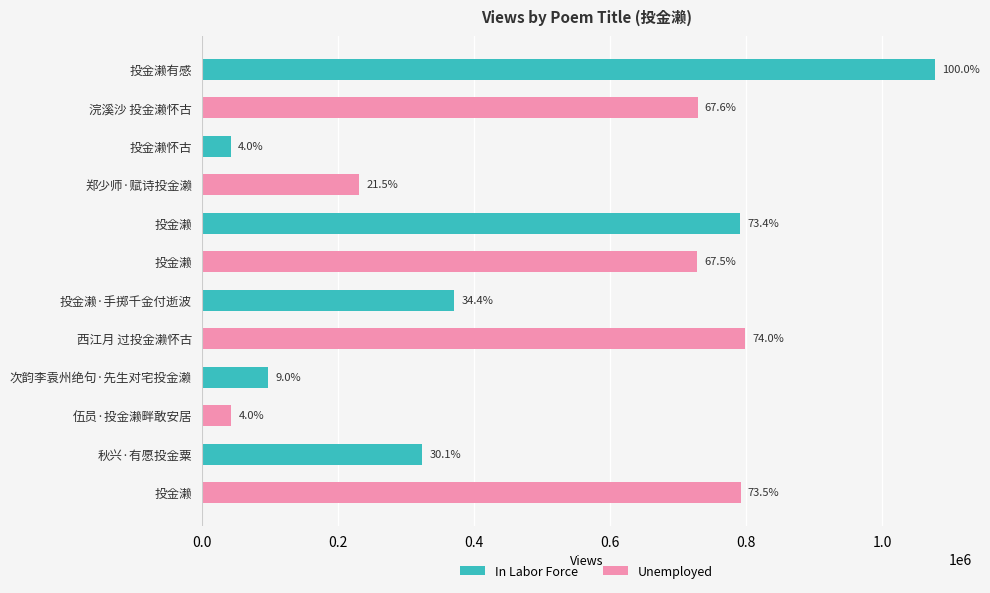

Where does the data first go above 727538?

投金濑有感